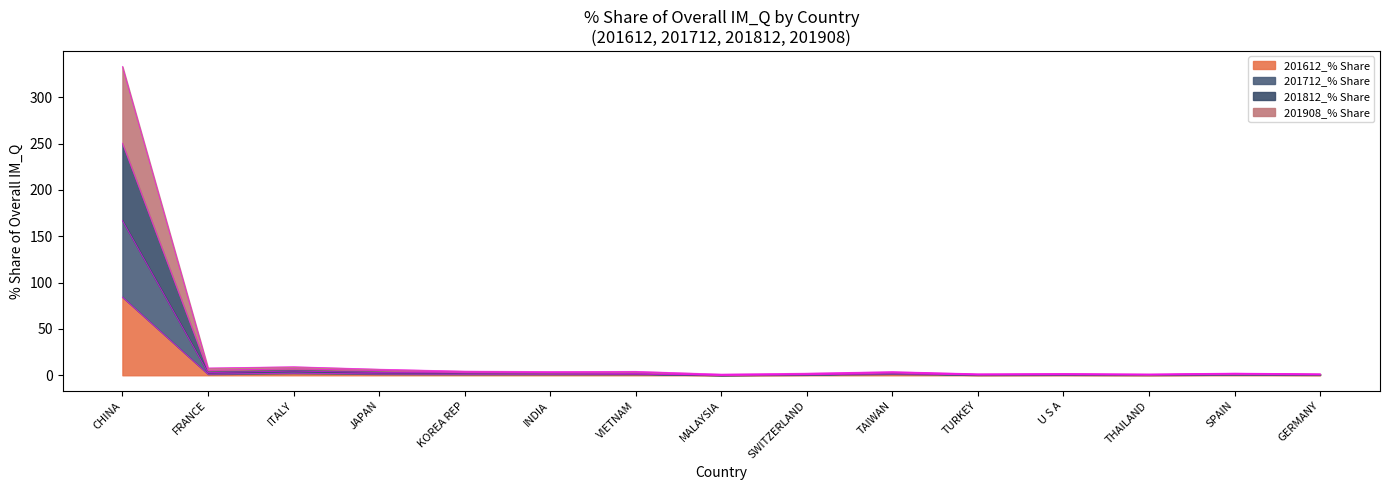

What is the label of the 11th point from the left?

TURKEY